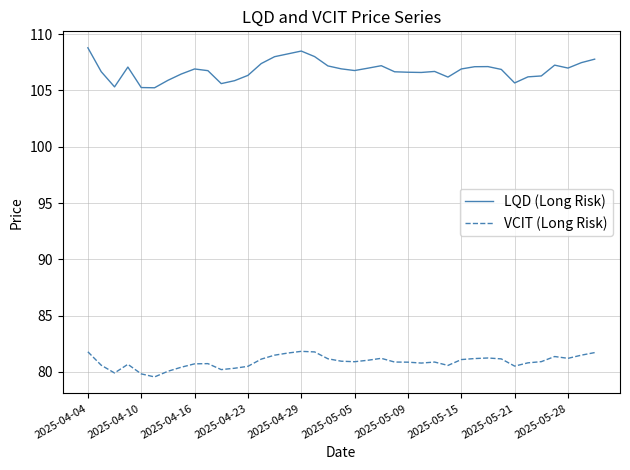

What is the sum of all VCIT (Long Risk) values?

3155.3